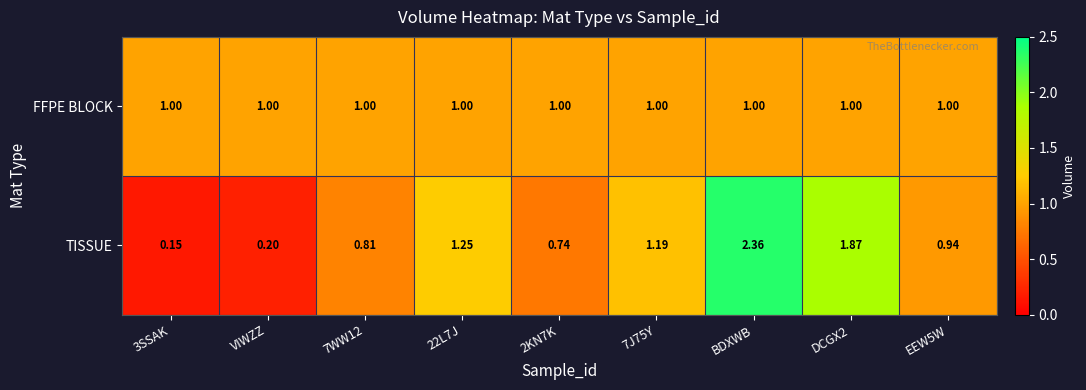

Rank the series by their maximum value, from highest to lowest.

TISSUE, FFPE BLOCK